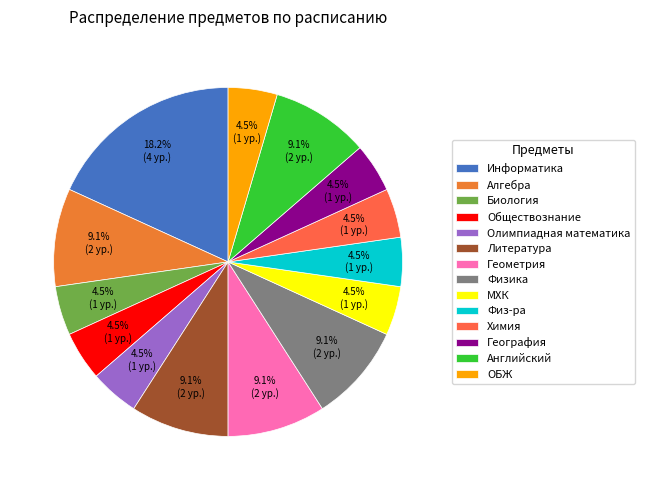

Which category has the smallest portion of the pie?

Биология